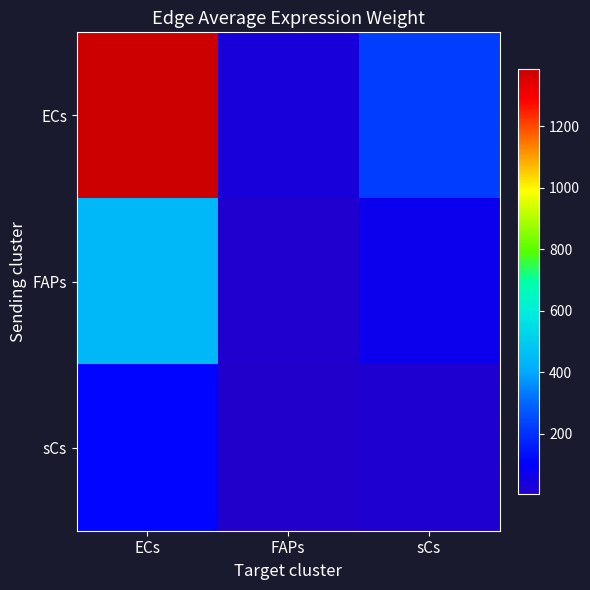

Which has a higher value, FAPs or ECs?

ECs